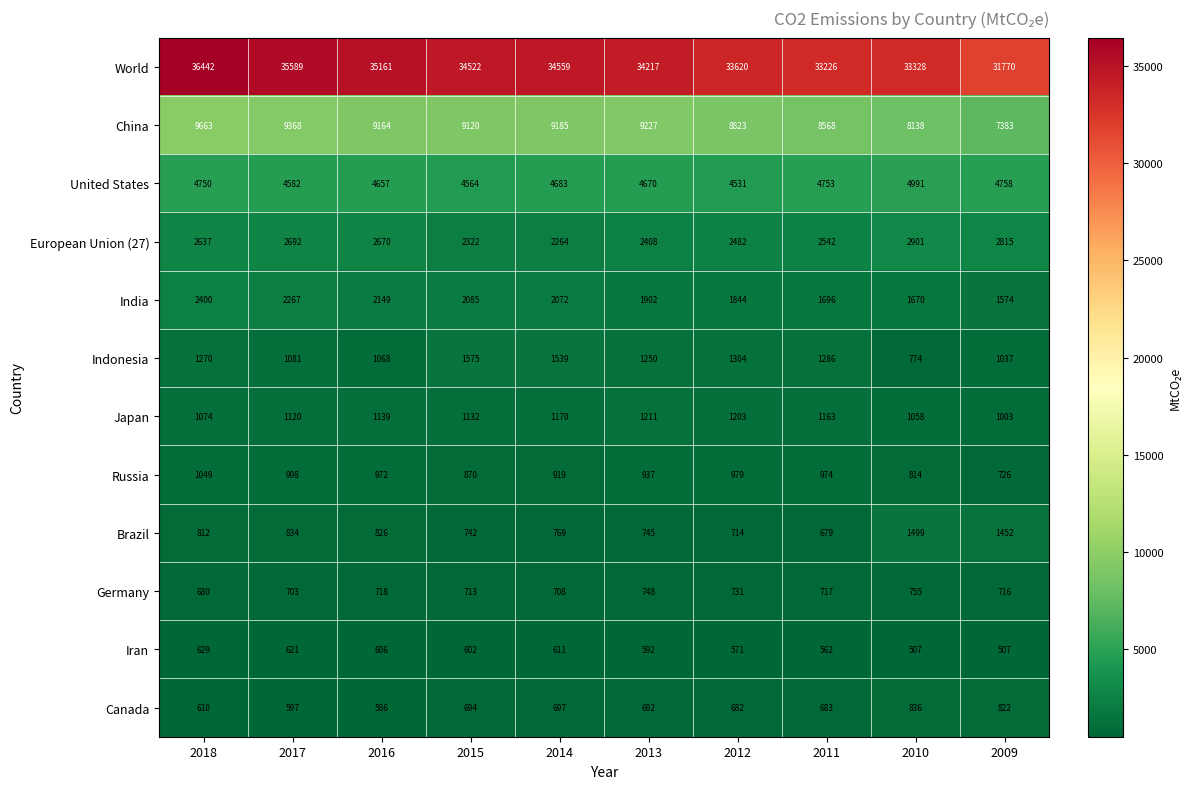

What is the sum of all Indonesia values?

12184